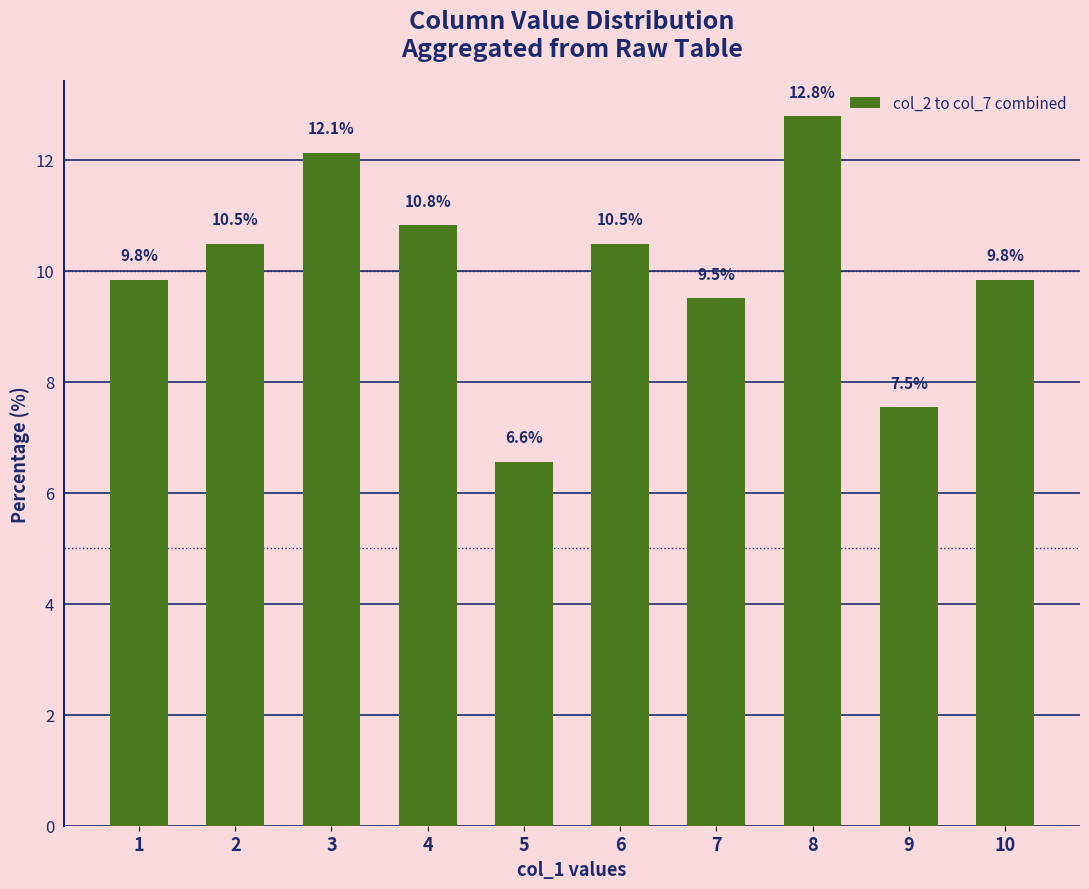

Reading left to right, list all the values displayed in this chart.

1=9.8	2=10.5	3=12.1	4=10.8	5=6.6	6=10.5	7=9.5	8=12.8	9=7.5	10=9.8